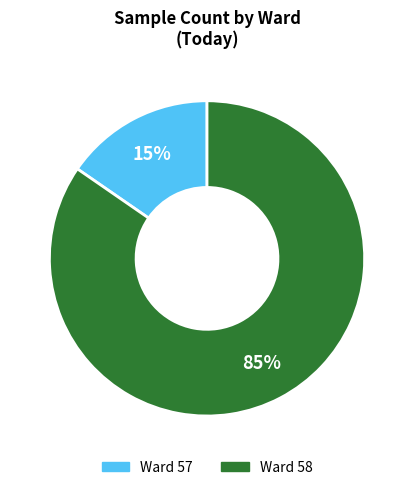

Does any single category account for the majority?

Yes